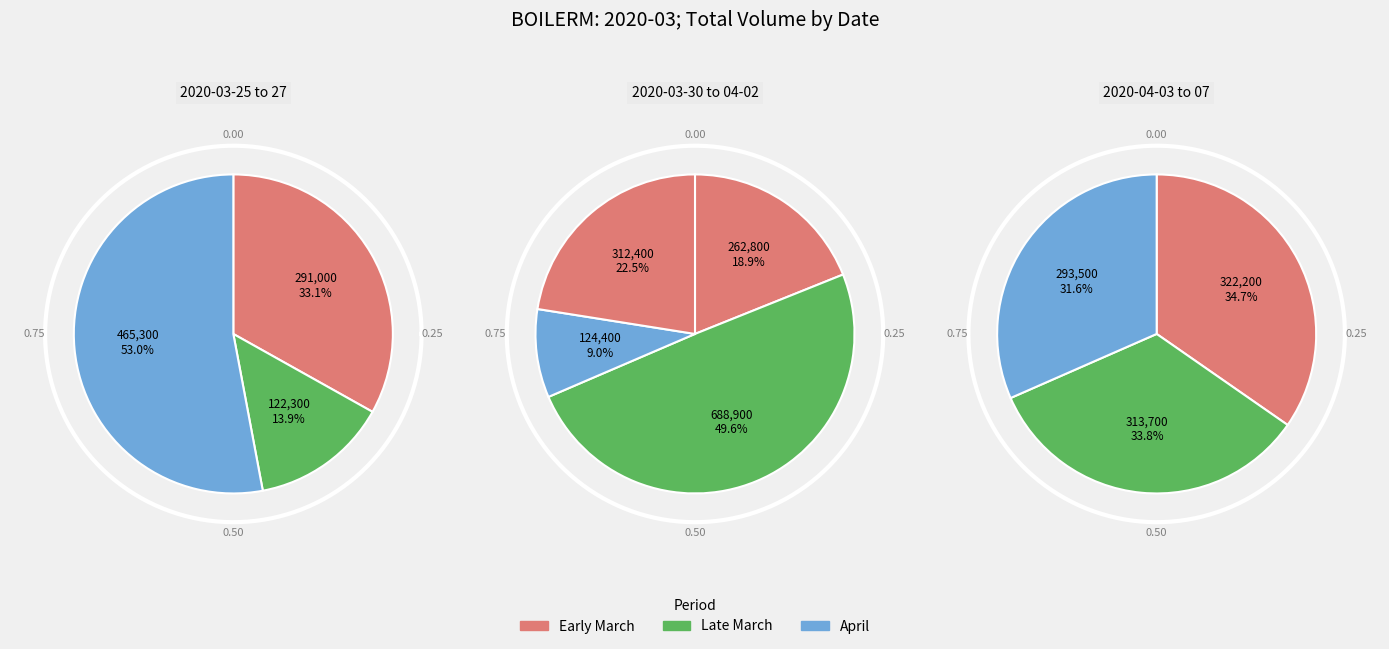

Count the number of slices in the pie.

10